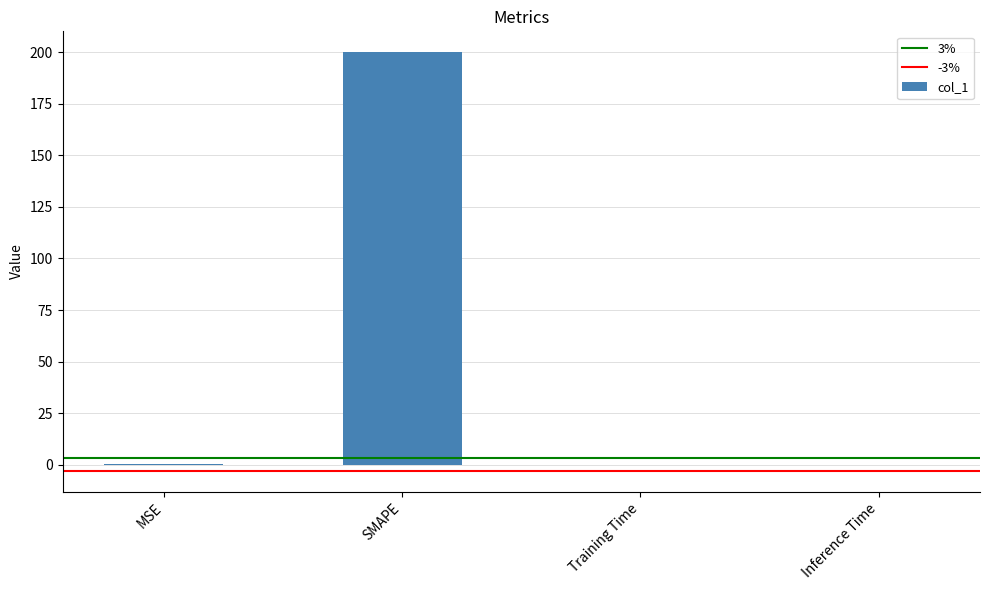

What is the average value?

50.0